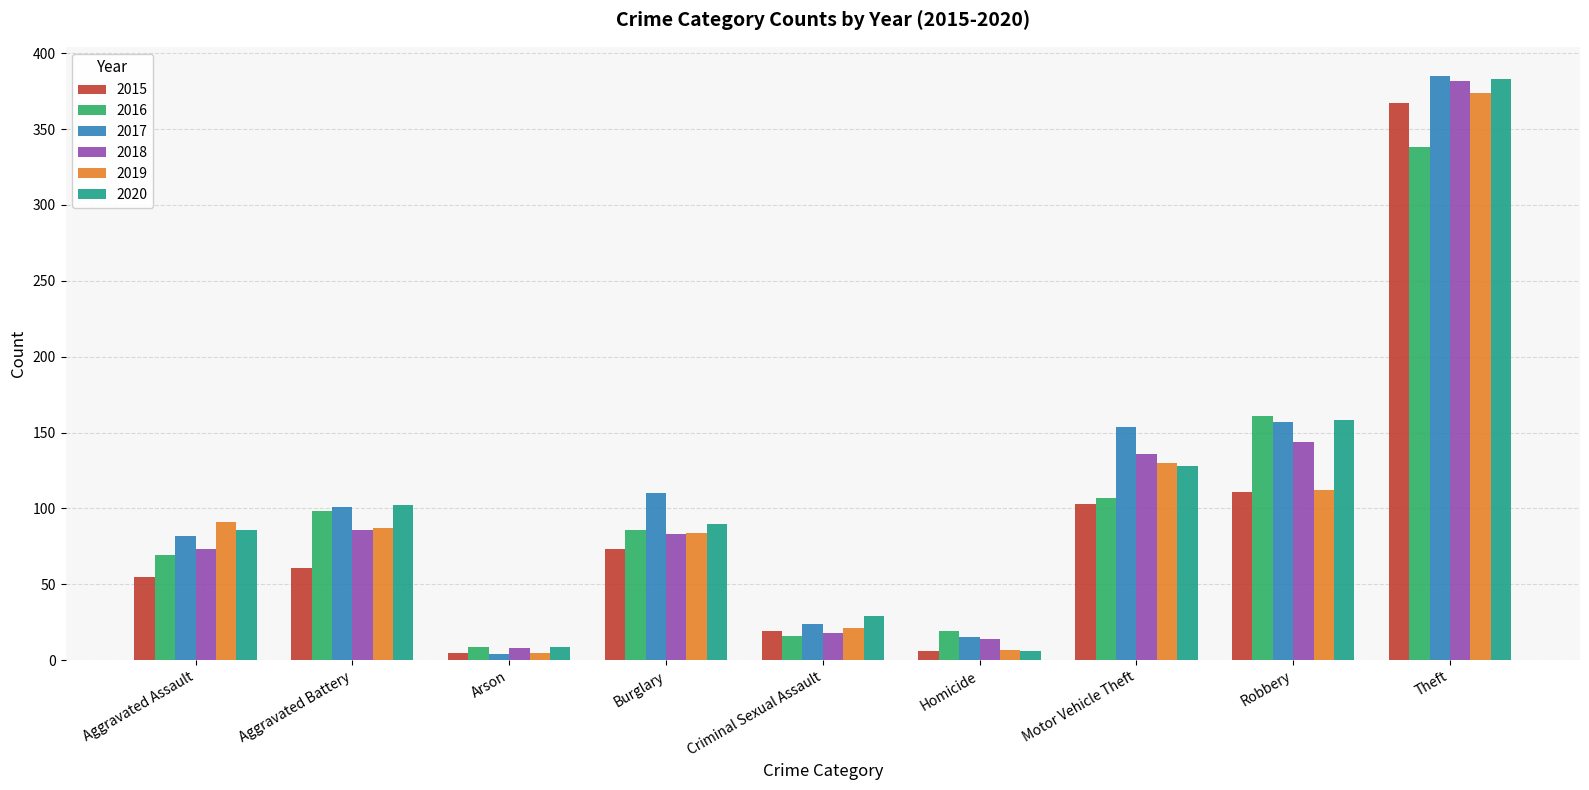

At which category is the sum across all series the highest?

Theft